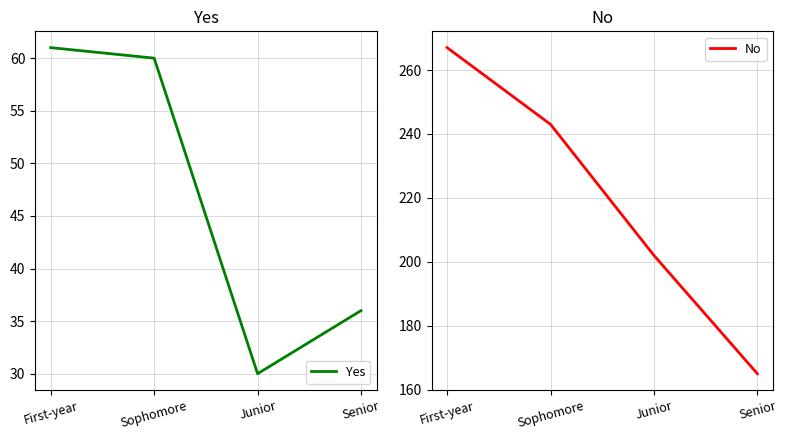

What is the difference between the highest and lowest values at Junior?

172